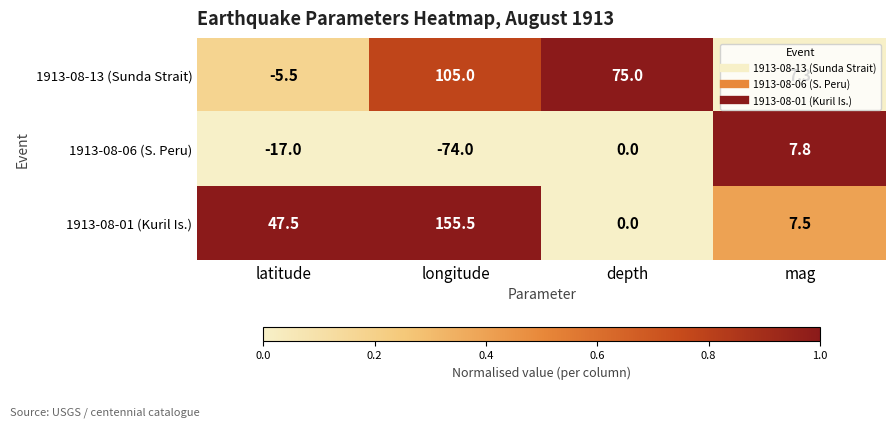

Where is 1913-08-01 (Kuril Is.) nearest to the value 77?

latitude